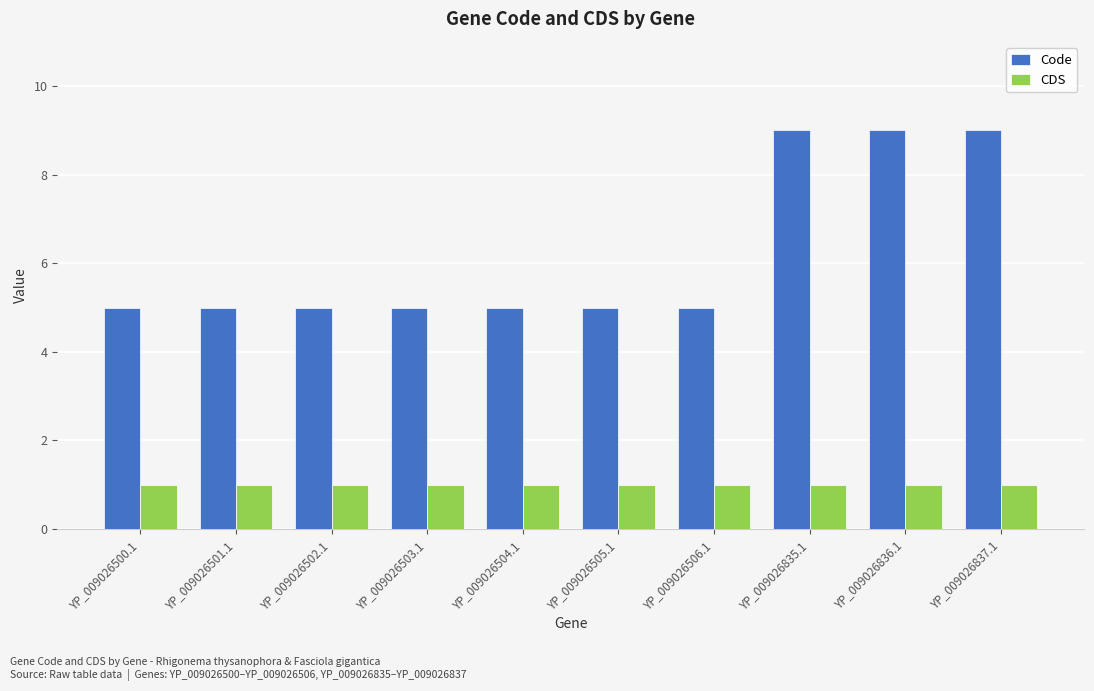

Does the chart contain any negative values?

No